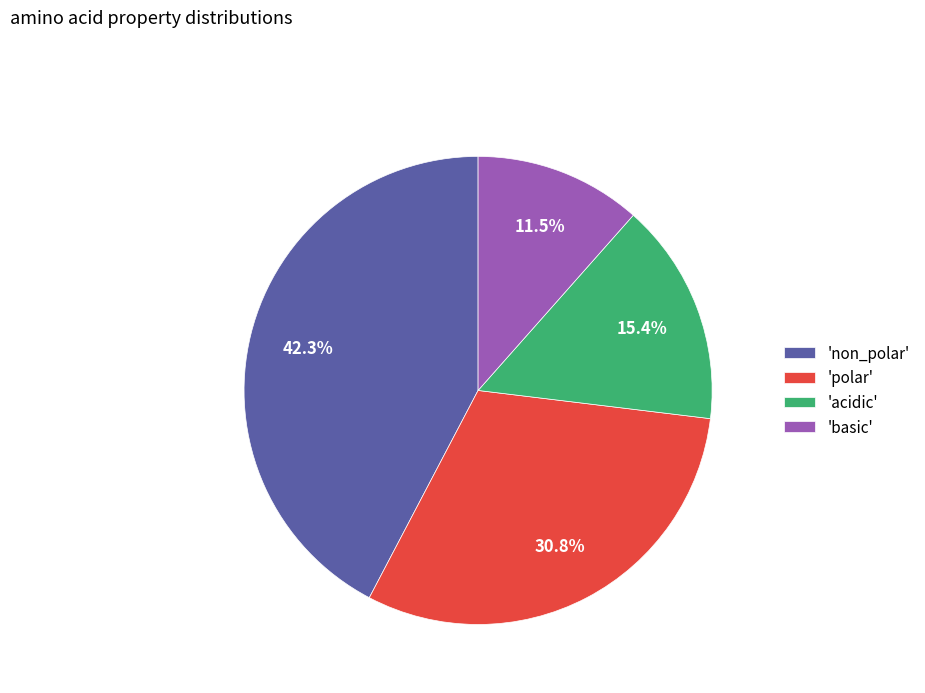

What is the smallest slice in the pie chart?

'basic'